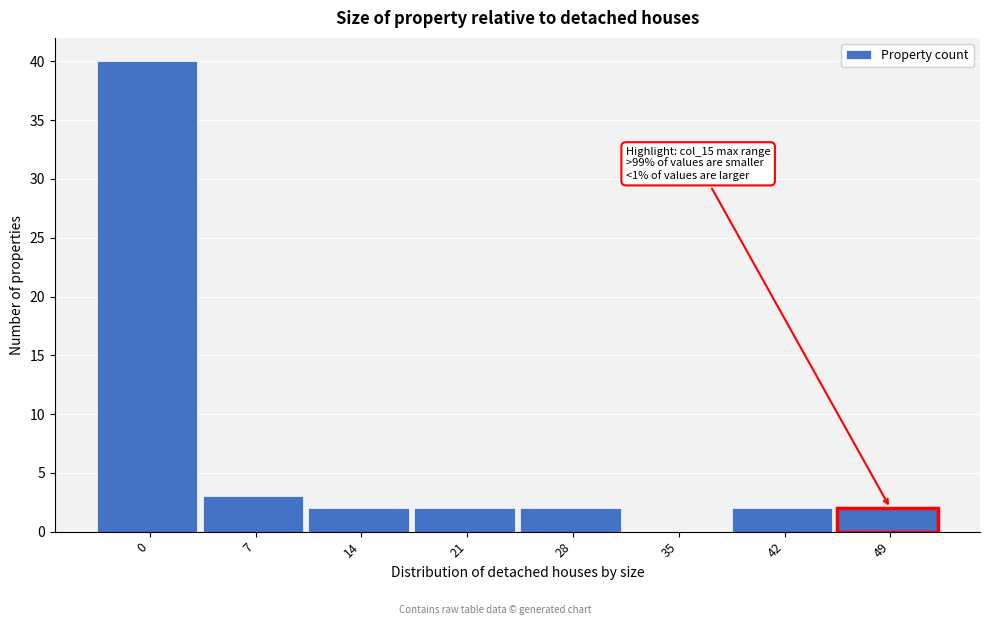

Reading left to right, what are all the values shown in this chart?

0=40	7=3	14=2	21=2	28=2	35=0	42=2	49=2